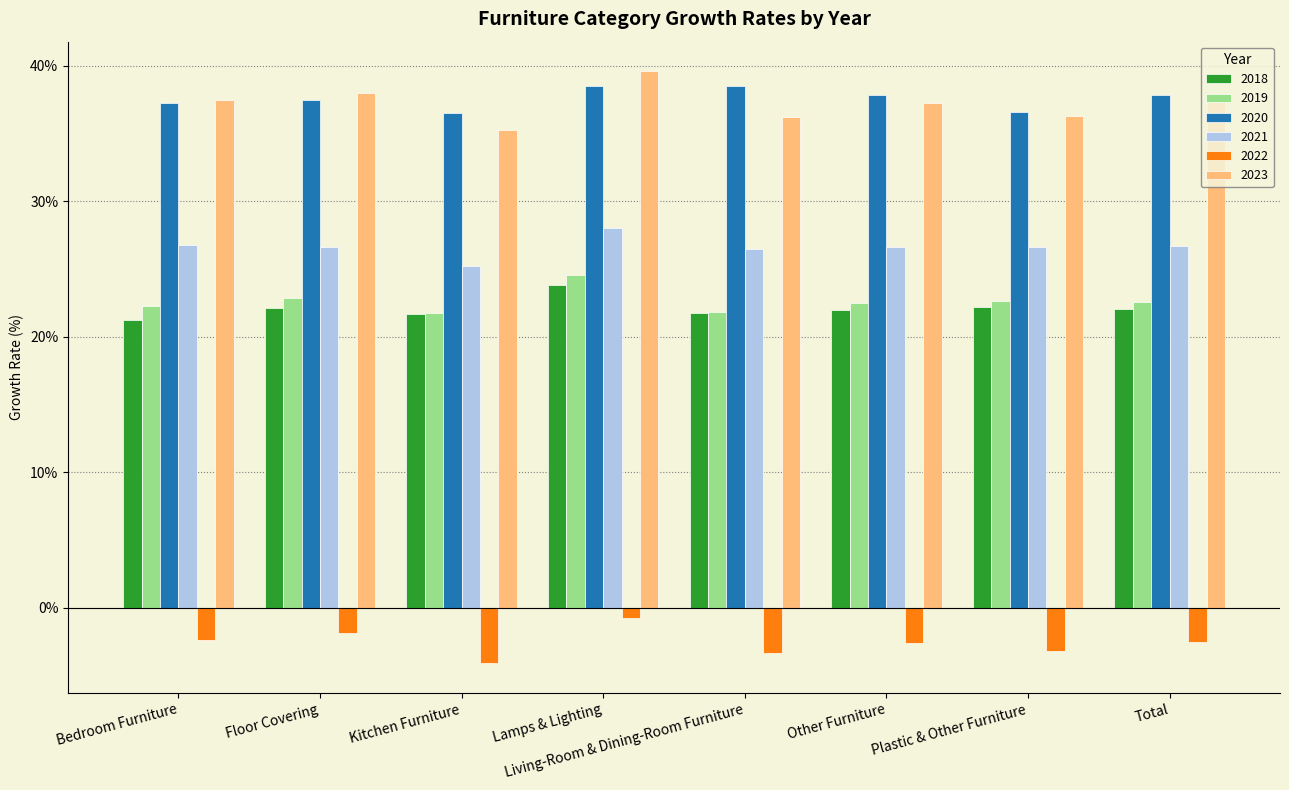

List the series in order of their peak value, highest first.

2023, 2020, 2021, 2019, 2018, 2022